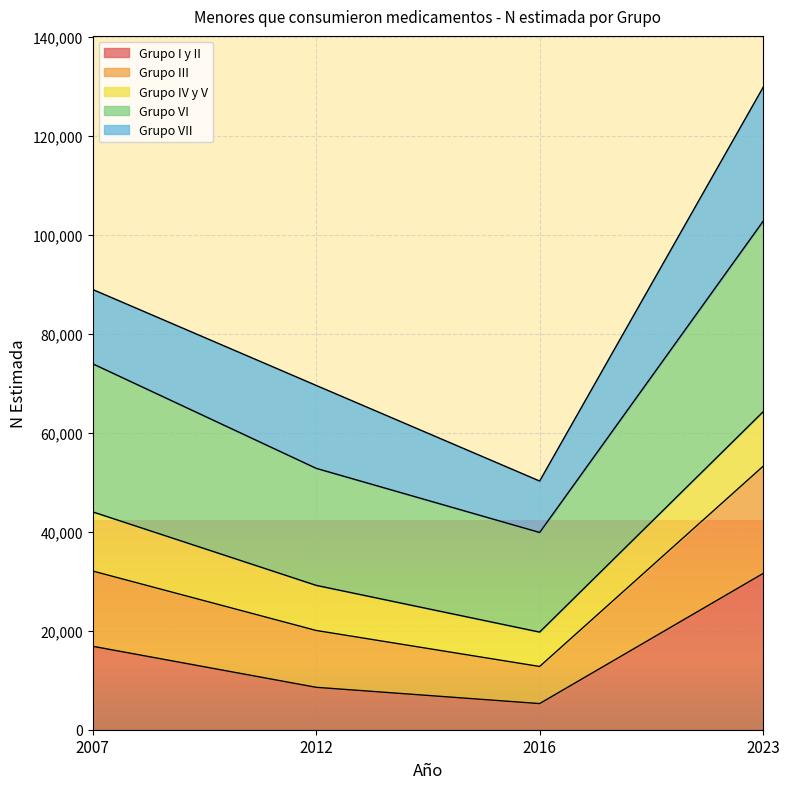

What is the maximum value for Grupo I y II?

31578